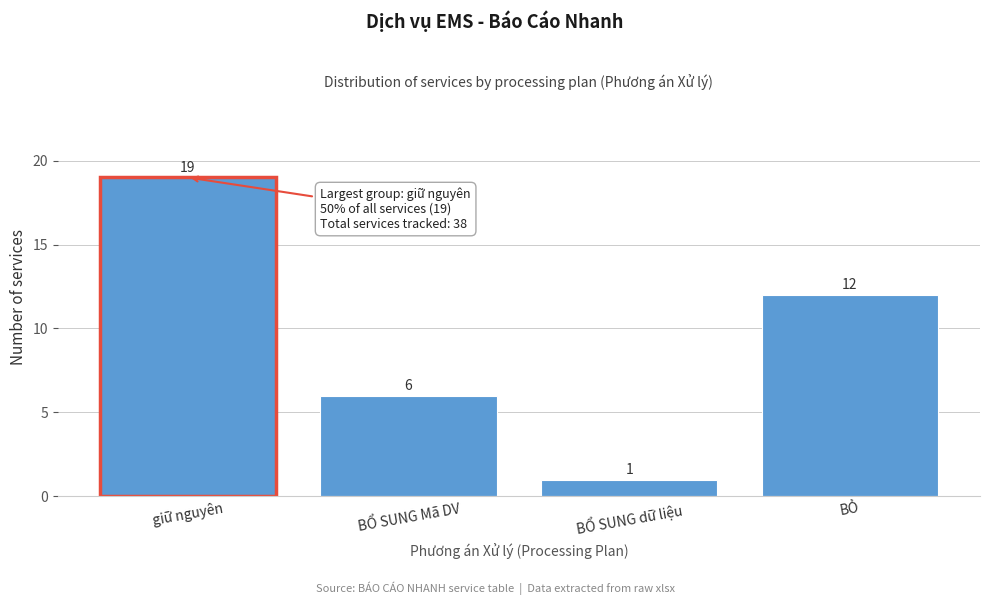

Reading right to left, list all the values displayed in this chart.

BỎ=12	BỔ SUNG dữ liệu=1	BỔ SUNG Mã DV=6	giữ nguyên=19